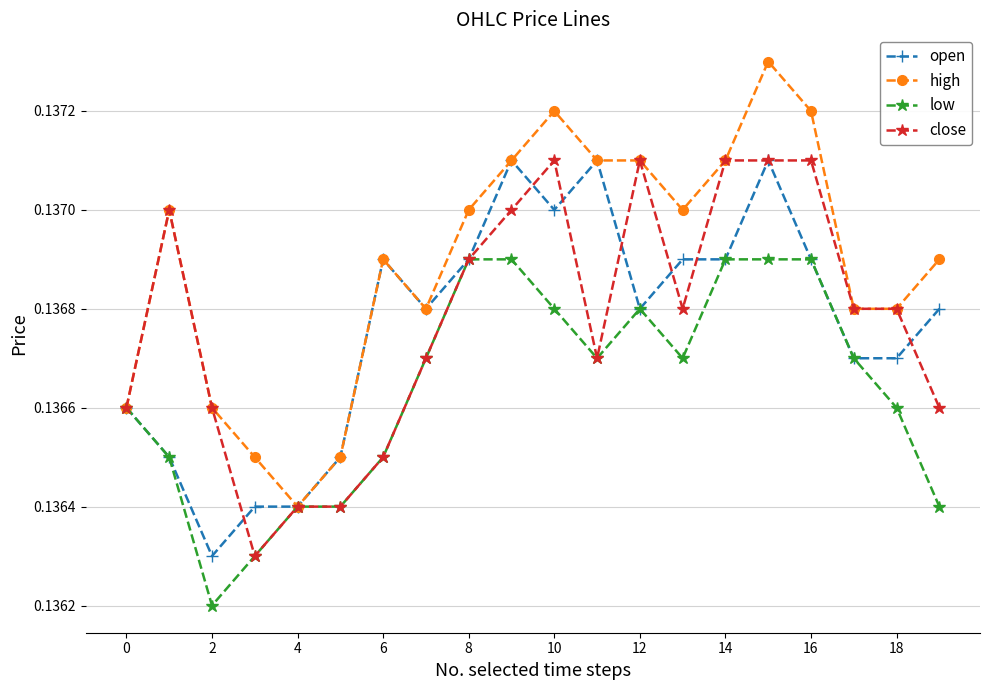

At how many categories does at least one series exceed 0?

20